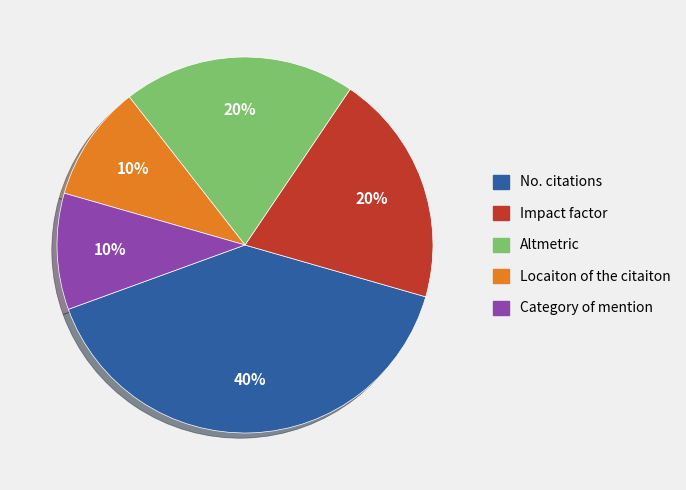

To the nearest percent, what is the difference between the largest and smallest slice percentages?

30%